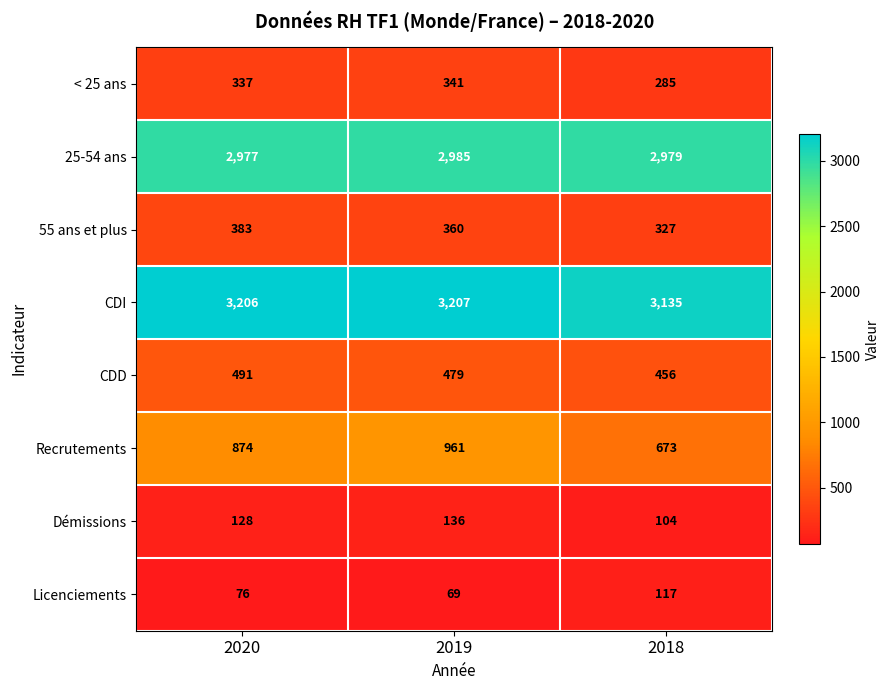

How many values in the Démissions series are below 128?

1